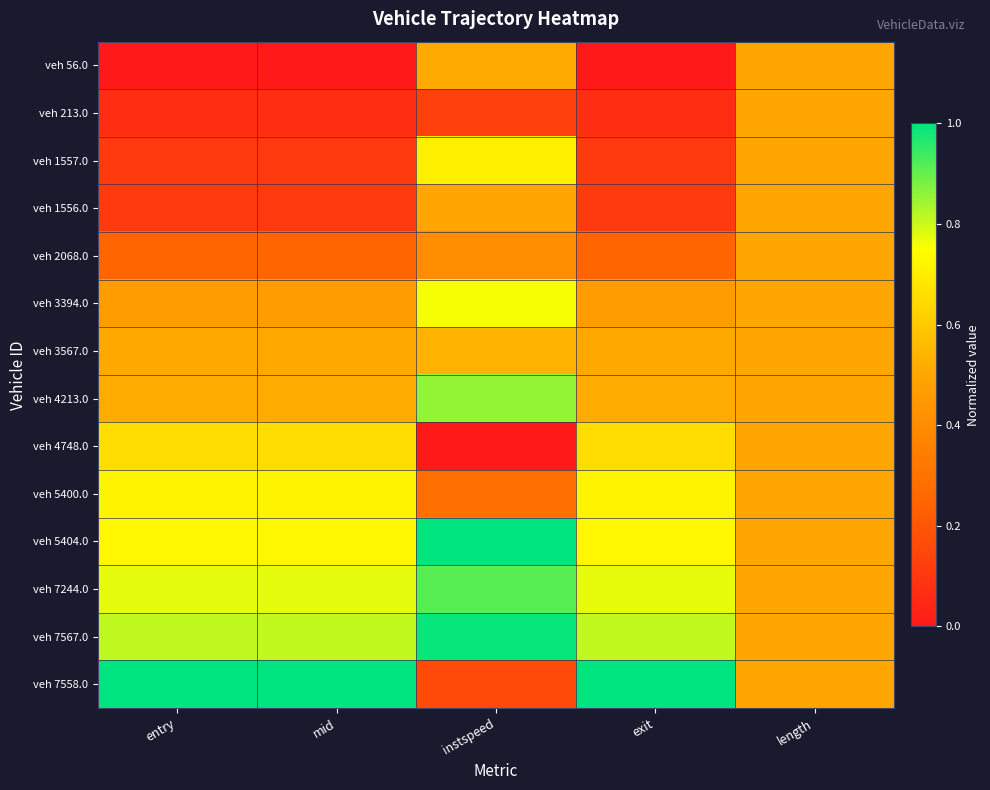

Count the number of data series in this chart.

14